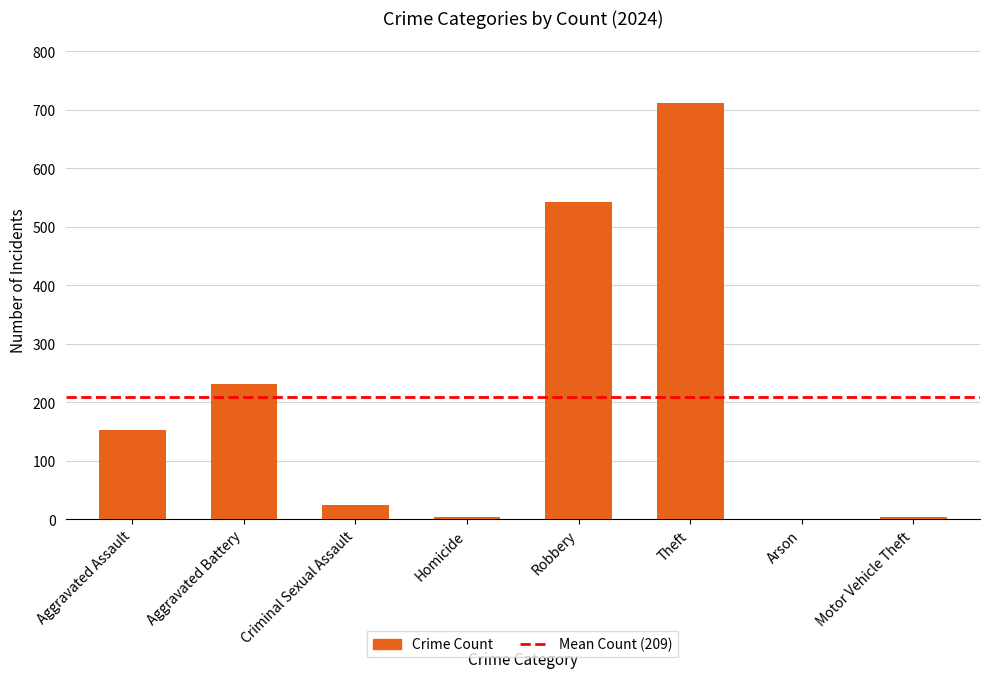

At which label is the value closest to 356?

Aggravated Battery